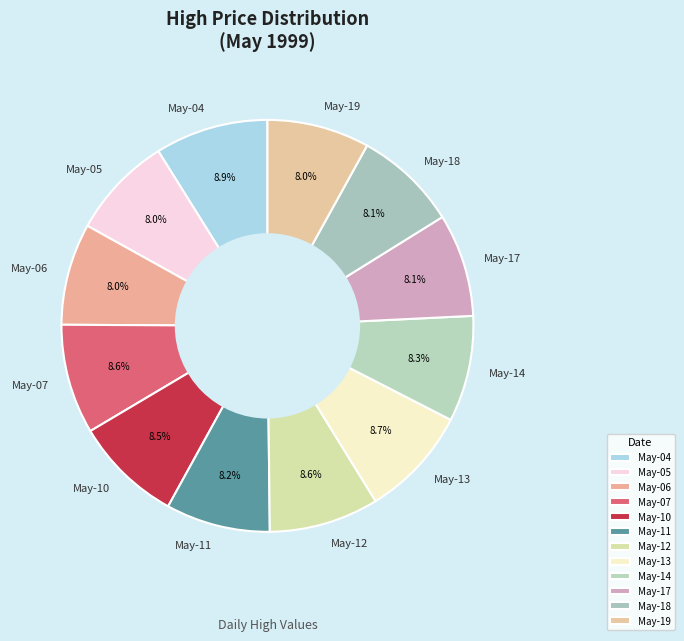

Does May-06 account for over 50% of the chart?

No